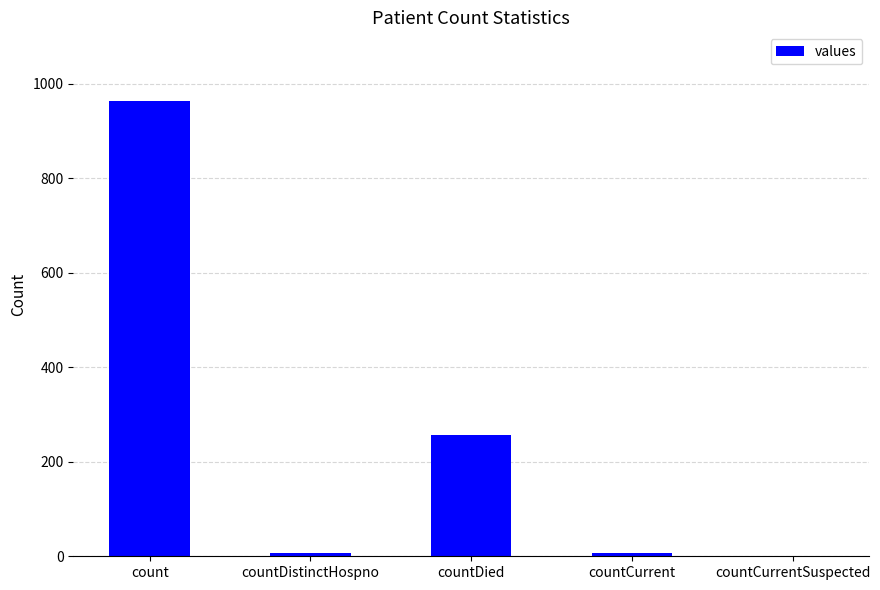

Which category has the highest value across all series?

count